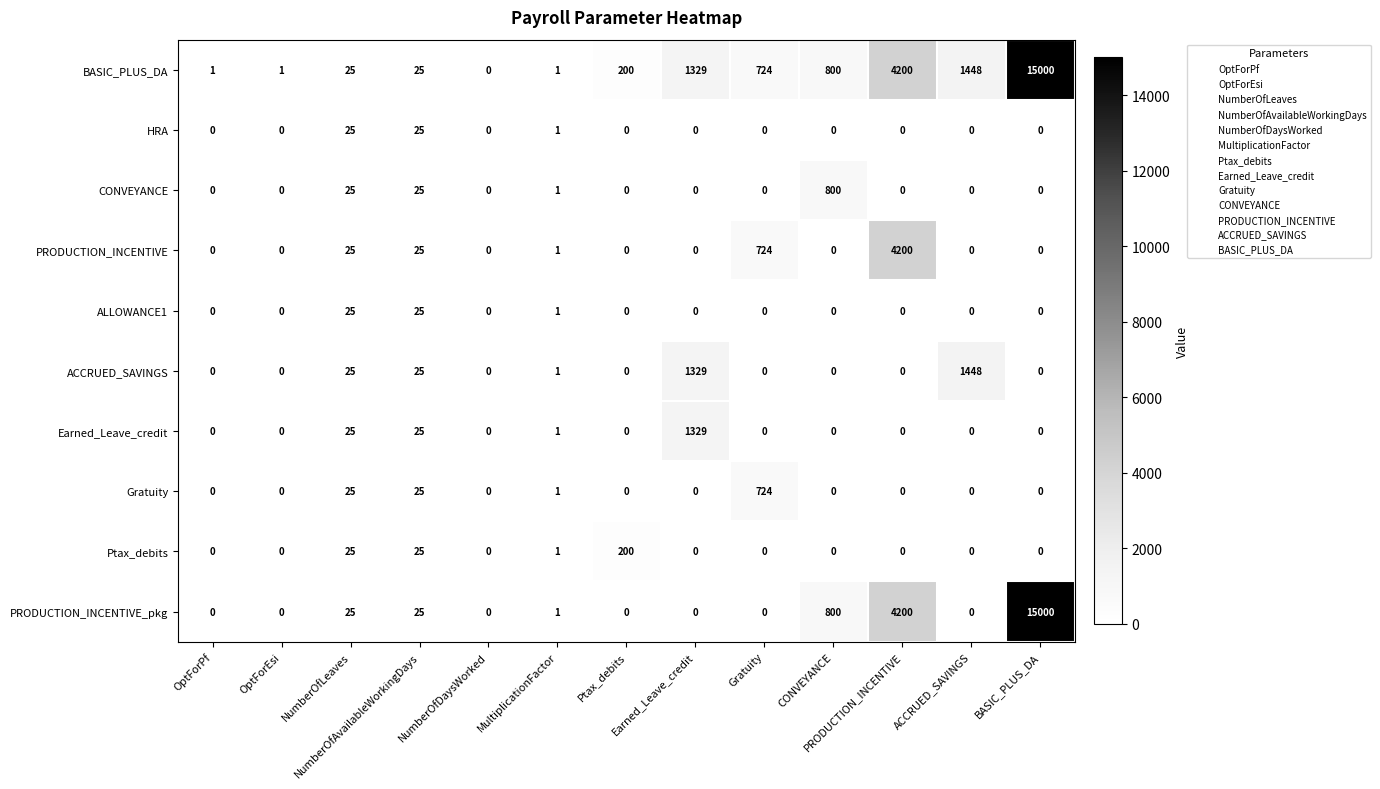

What is the difference between the second highest and minimum values in the HRA series?

25